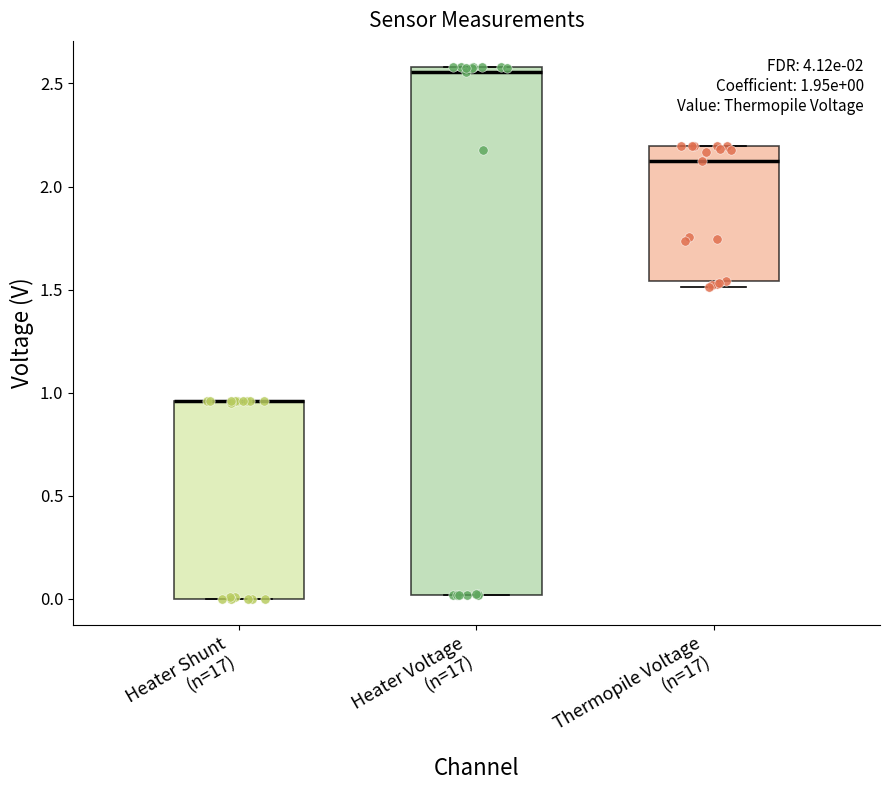

Comparing the boxes themselves (not the whiskers), which one is the tallest?

Heater Voltage (n=17)